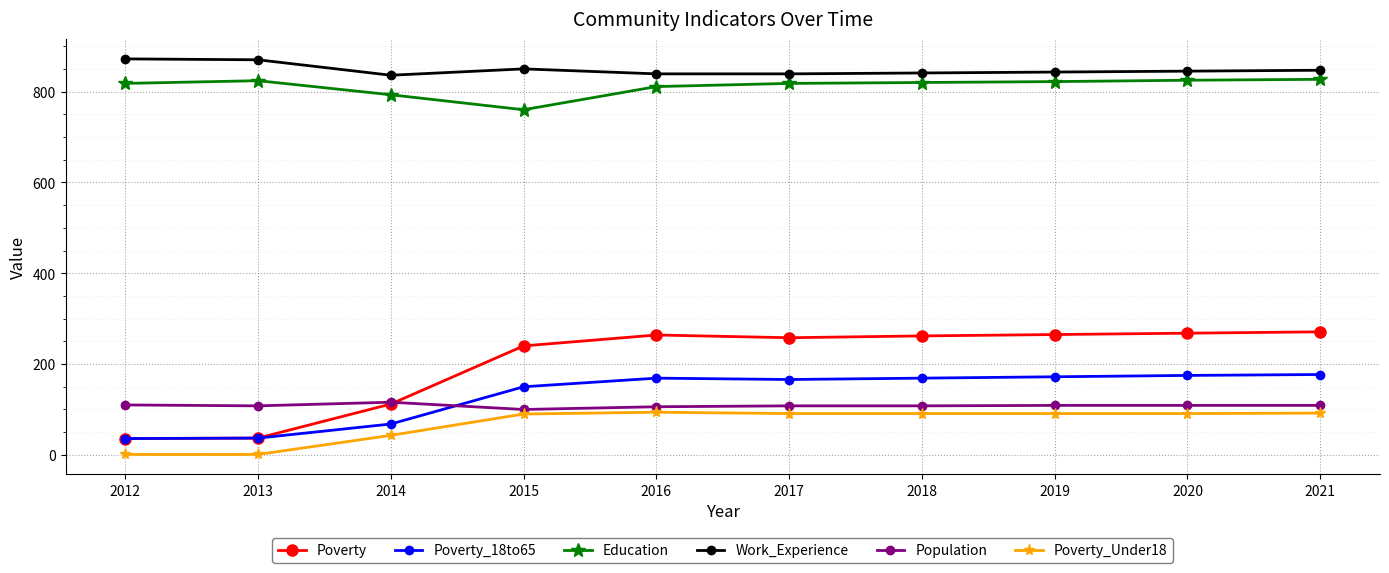

What is the spread (max minus min) of values at 2017?

748